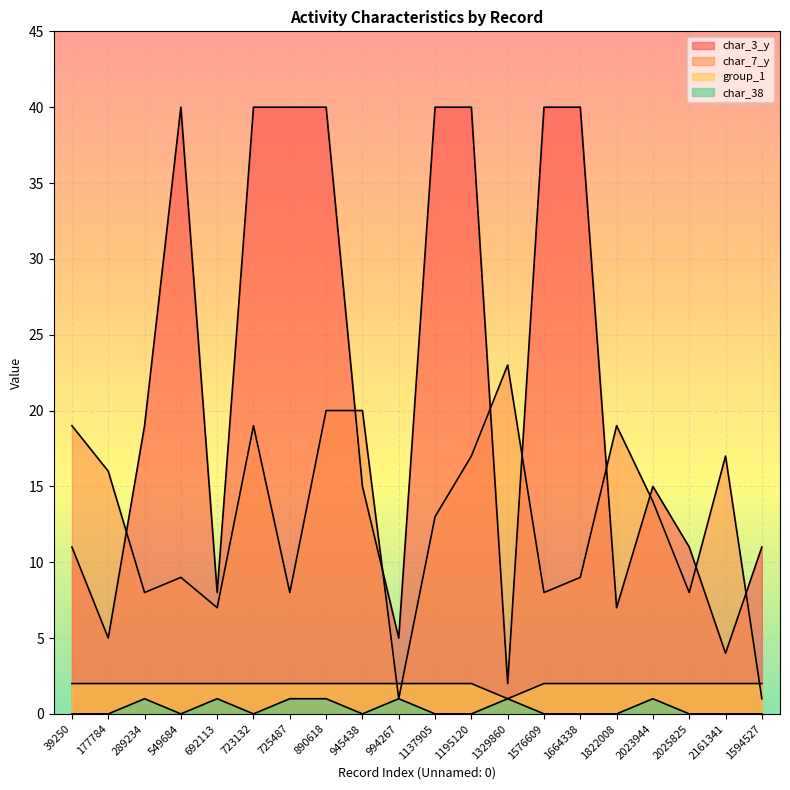

In char_7_y, how many points are higher than both neighbors (excluding endpoints)?

5